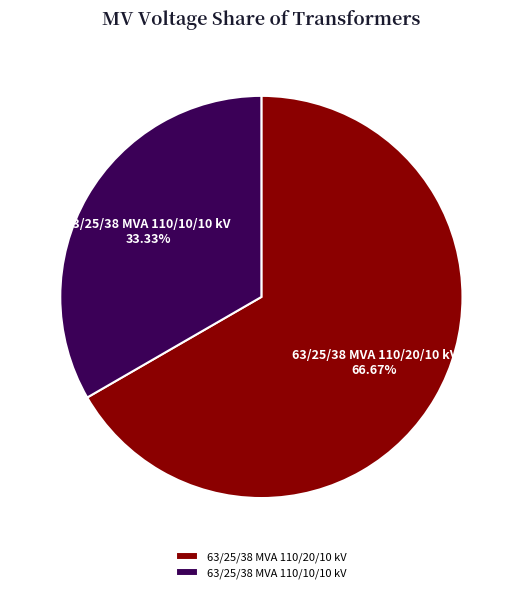

To the nearest percent, what portion does 63/25/38 MVA 110/20/10 kV represent?

67%